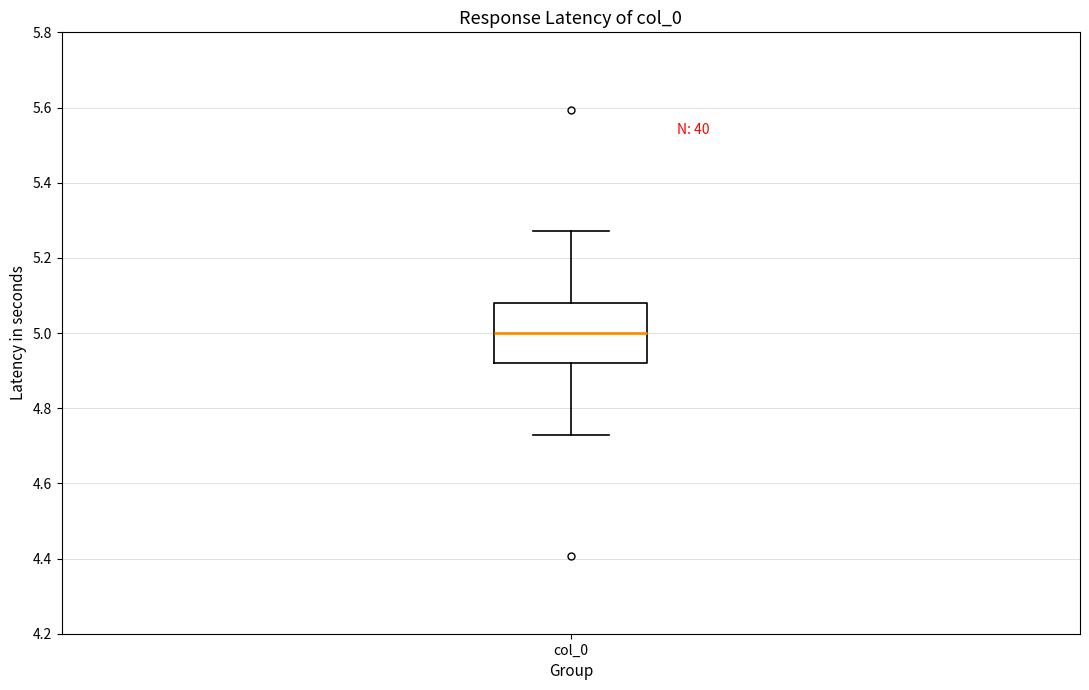

Read this box plot against the y-axis: the position of the median line, the range covered by the box, and the ends of both whiskers. The values are not printed on the chart, so give them approximately, as read against the axis.

median 5.00, box 4.92 to 5.08, whiskers 4.72 to 5.28